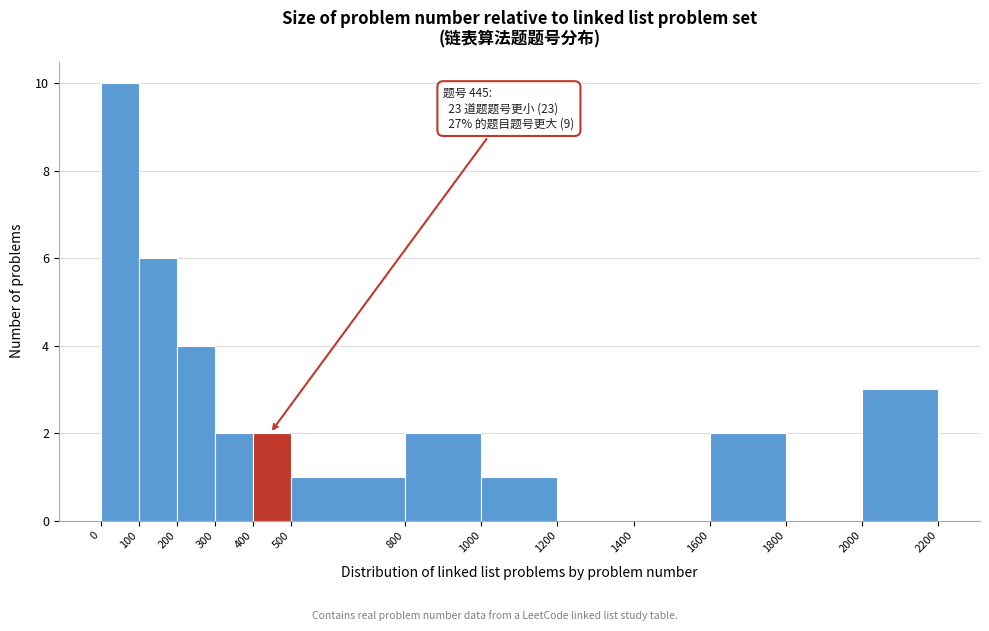

Which range on the x-axis has the tallest bar?

0 to 100